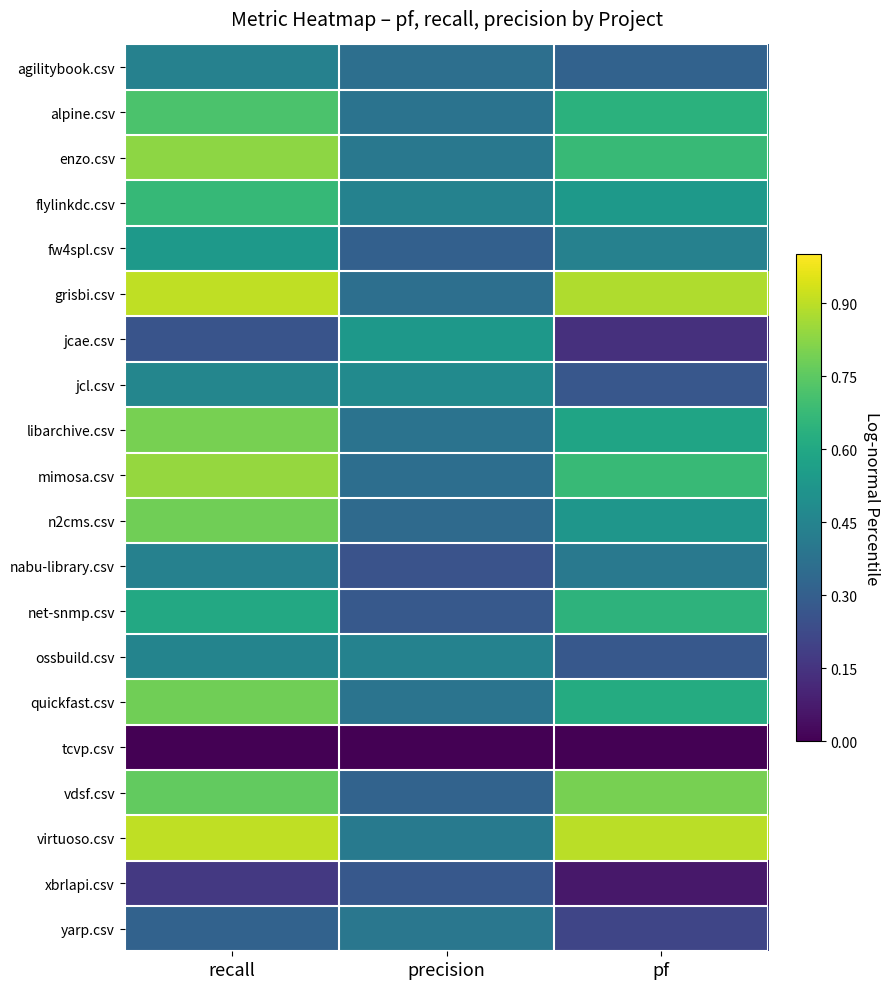

Which label corresponds to the largest value in the chart?

recall